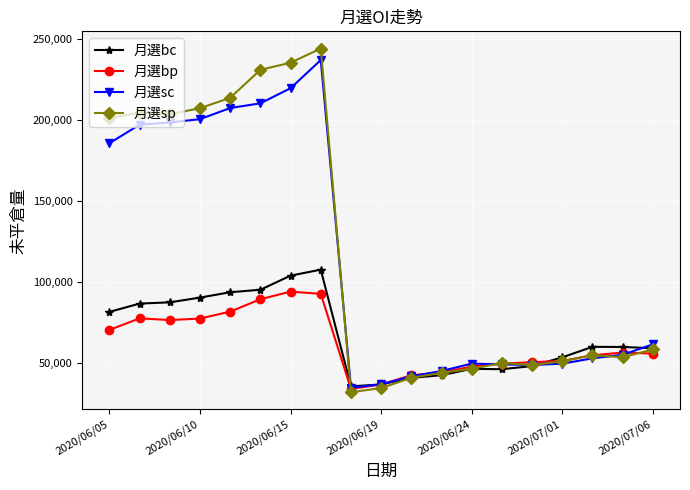

Which series has the widest spread of values?

月選sp